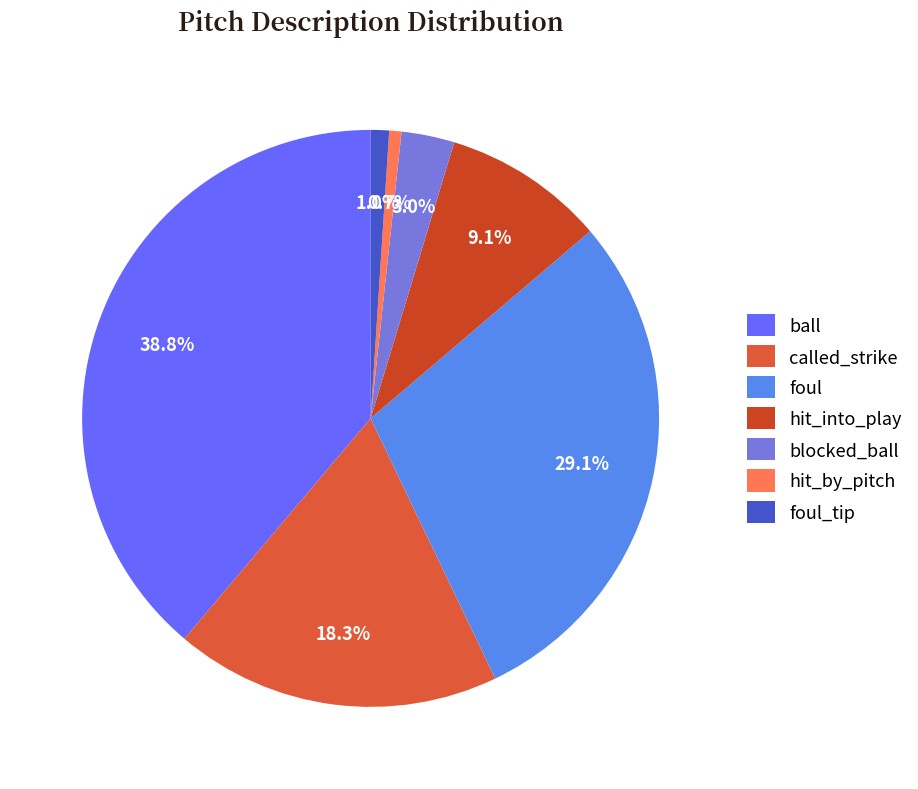

To the nearest percent, what percentage of the pie is foul?

29%